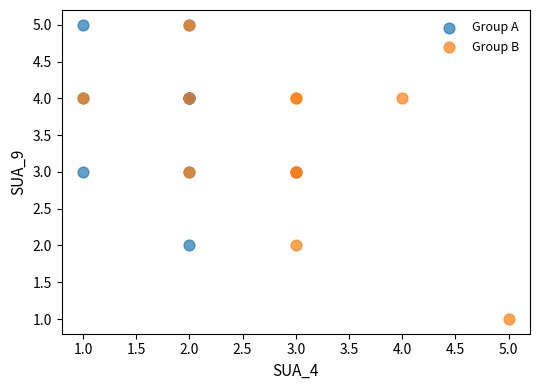

What are all the series names shown in the legend?

Group A, Group B